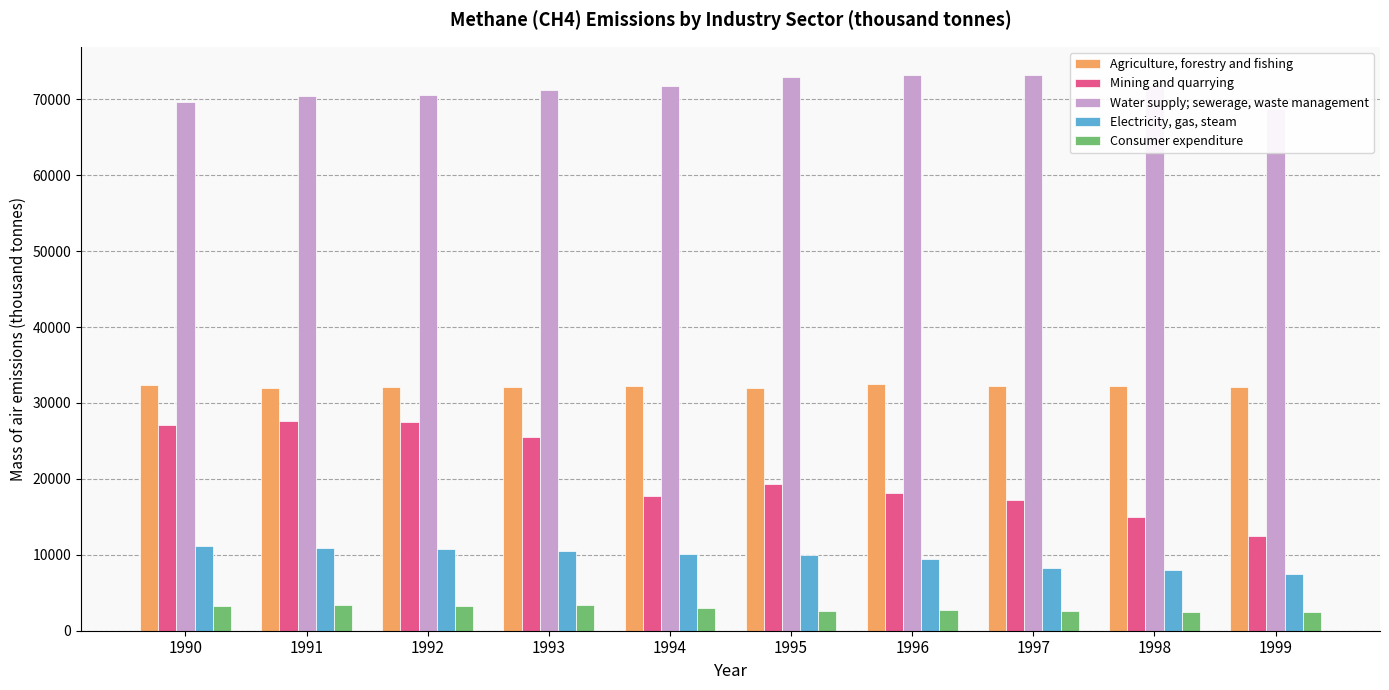

At which category does the chart reach its peak across all series?

1996